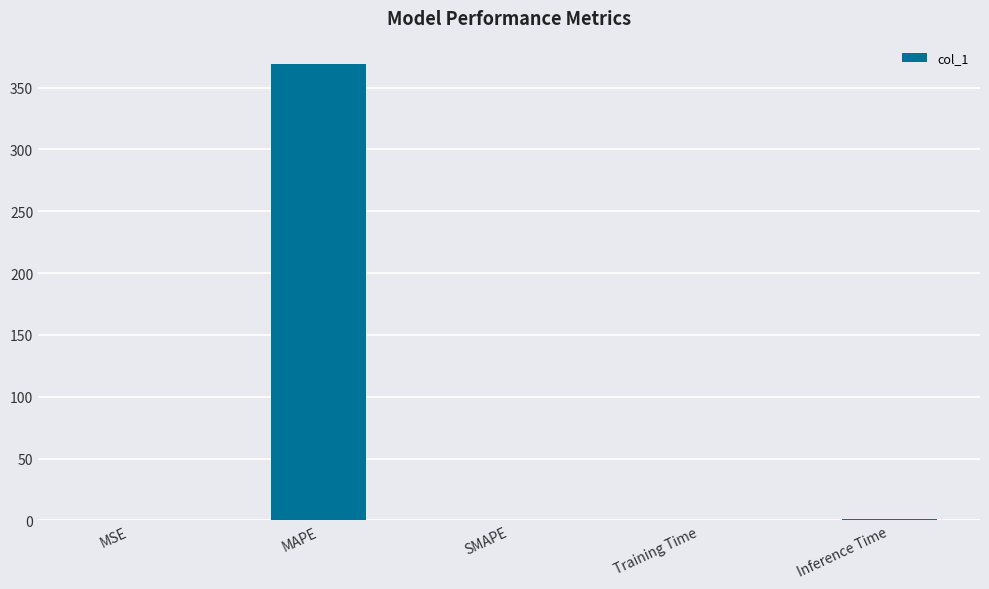

What is the greatest value displayed?

369.4